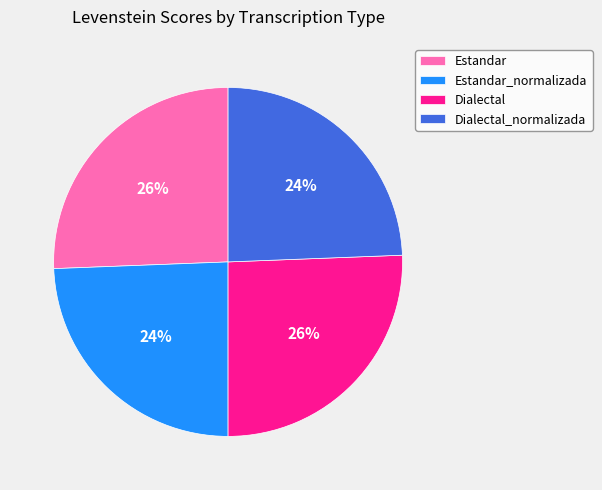

To the nearest percent, what is the combined percentage of Estandar and Estandar_normalizada?

50%